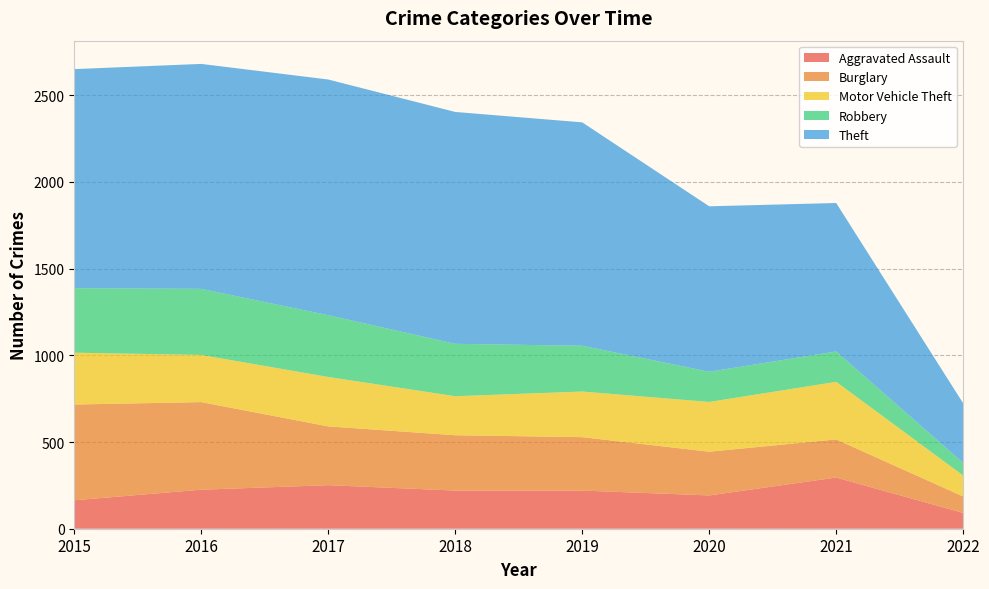

Reading left to right, list all the values displayed in this chart.

Aggravated Assault: 2015=164	2016=225	2017=251	2018=220	2019=220	2020=192	2021=295	2022=91
Burglary: 2015=552	2016=505	2017=339	2018=319	2019=308	2020=252	2021=220	2022=95
Motor Vehicle Theft: 2015=299	2016=272	2017=285	2018=225	2019=263	2020=287	2021=332	2022=121
Robbery: 2015=372	2016=381	2017=356	2018=302	2019=264	2020=174	2021=175	2022=72
Theft: 2015=1263	2016=1297	2017=1359	2018=1337	2019=1288	2020=954	2021=856	2022=344